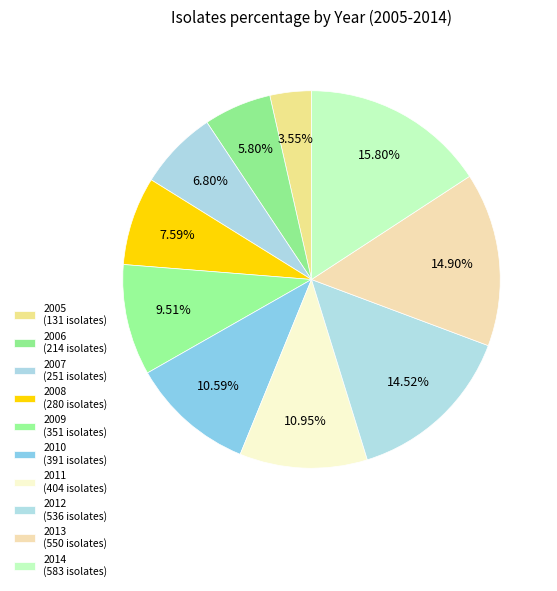

How many segments does this pie chart have?

10